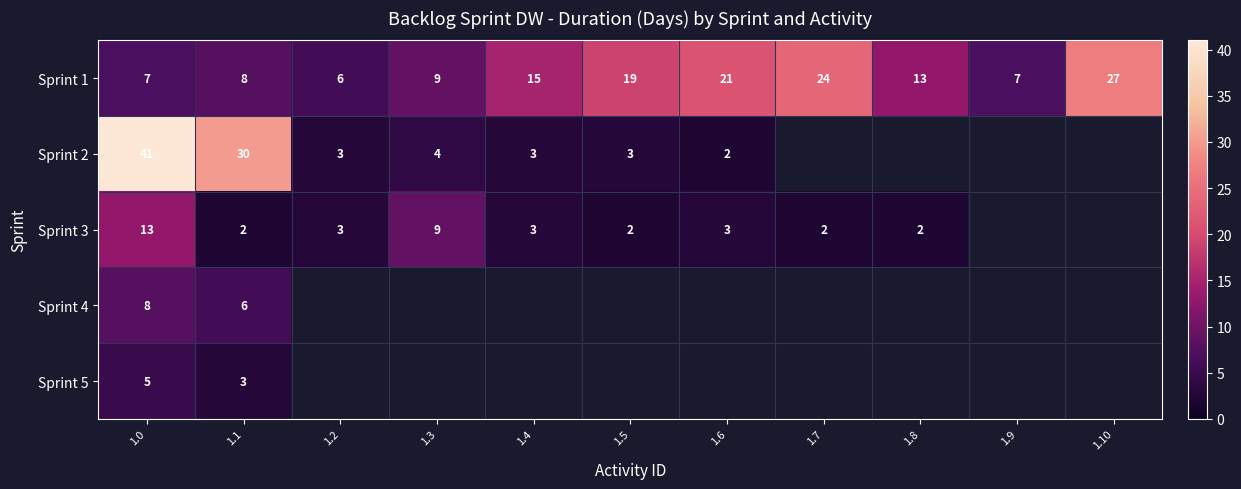

Between 1.10 and 1.2, which is larger?

1.10